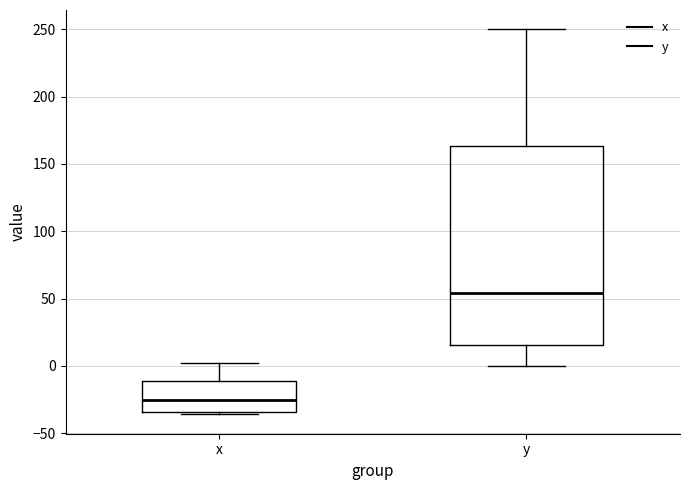

Which box has the highest median line?

y